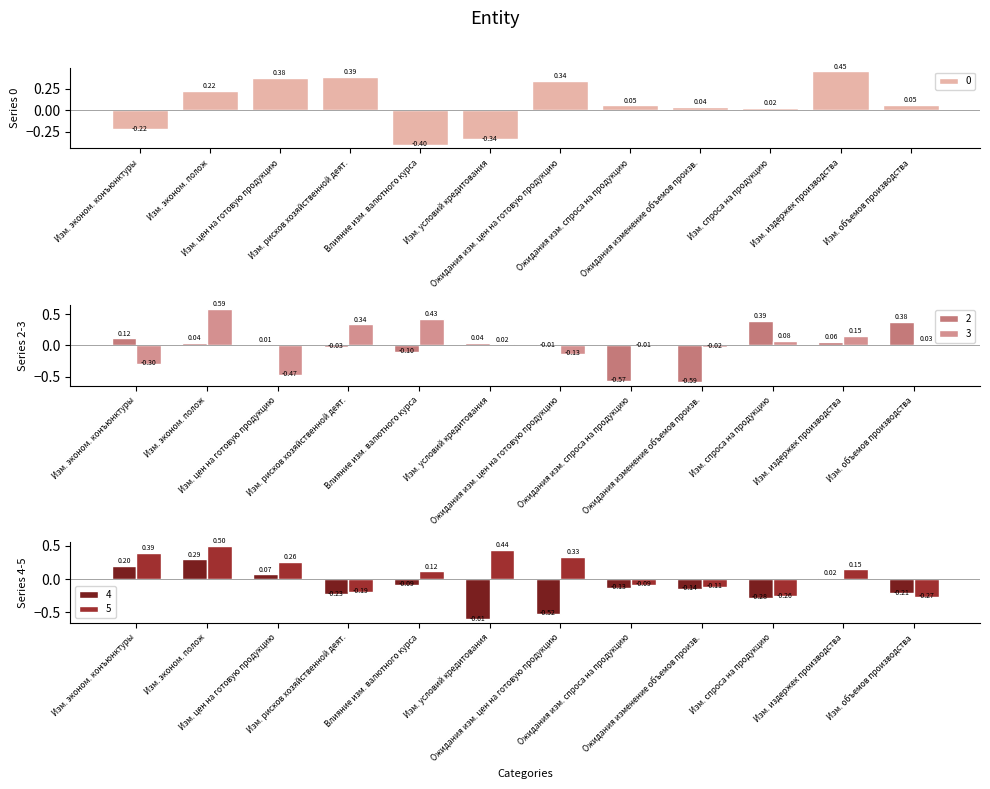

Which label corresponds to the largest value in the chart?

Изм. эконом. полож